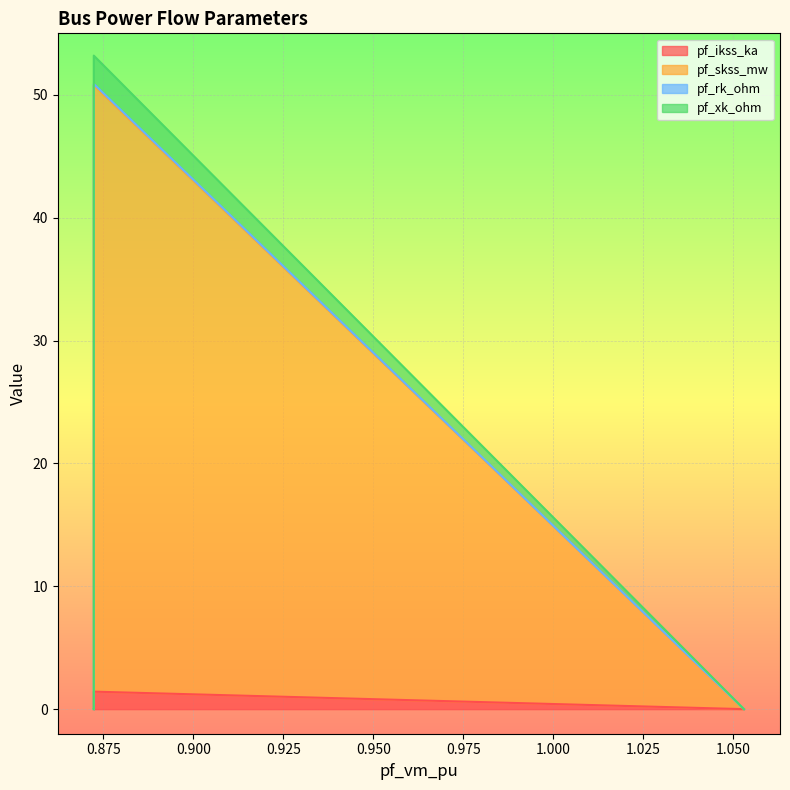

What are all the series names shown in the legend?

pf_ikss_ka, pf_skss_mw, pf_rk_ohm, pf_xk_ohm